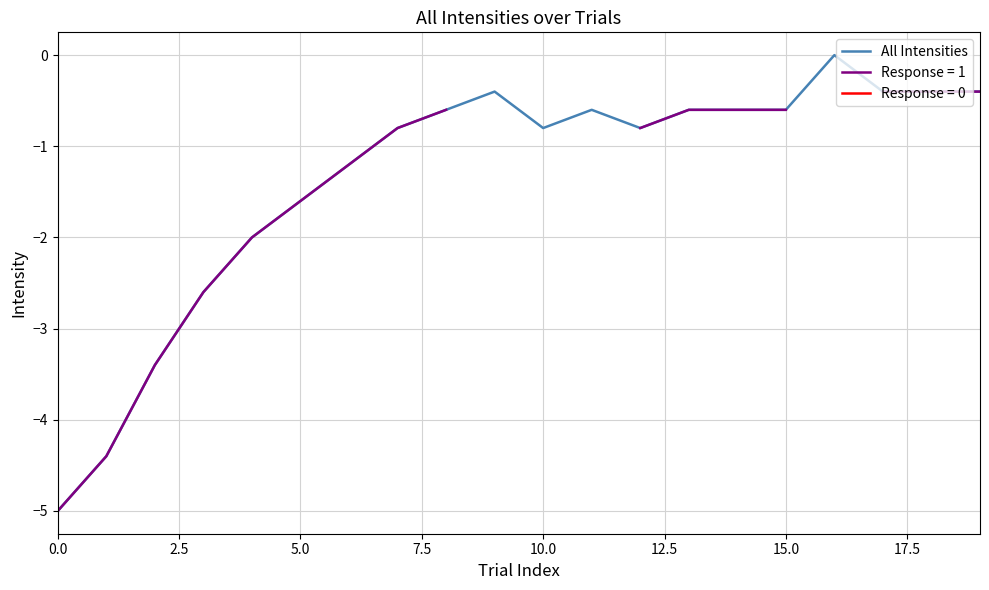

True or false: All Intensities has a value of -1.4 at 10.0.

False